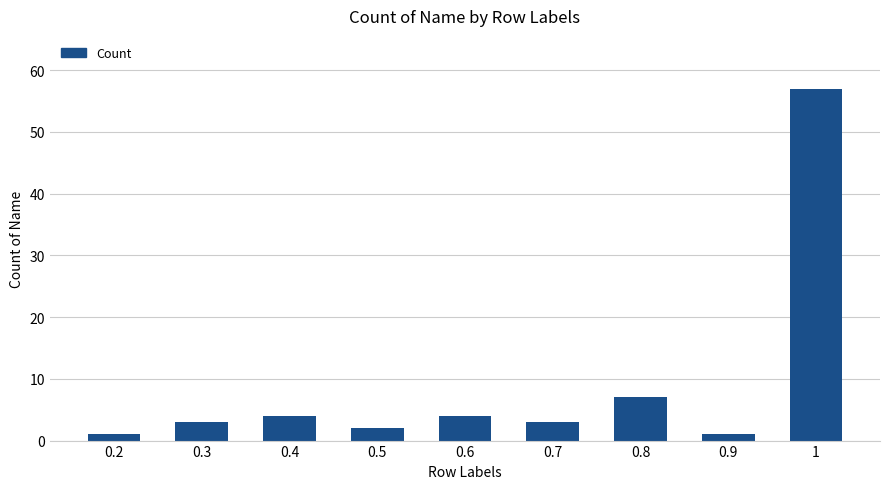

What is the difference between the values at 0.3 and 0.2?

2